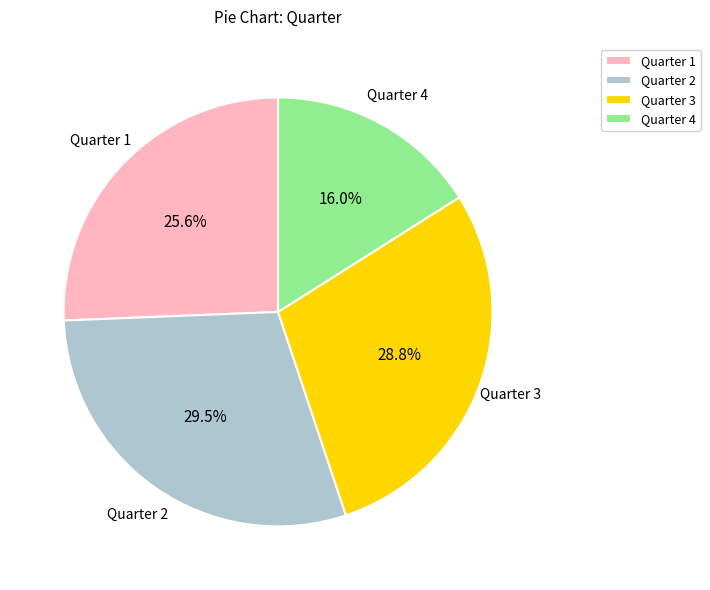

Which slice is the largest?

Quarter 2